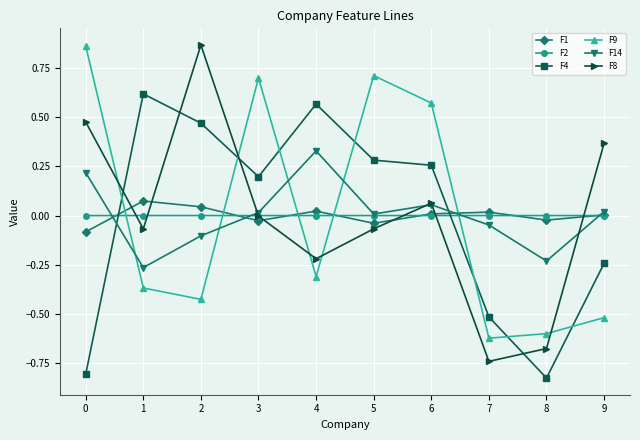

Which series ends up on top after the final intersection of F1 and F14?

F14